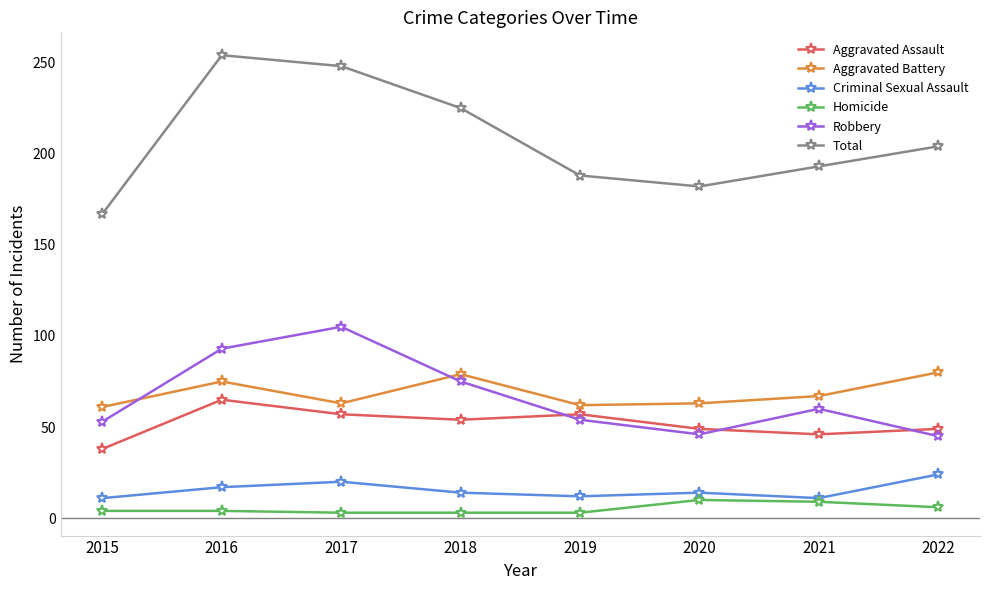

The Criminal Sexual Assault series shows 17 at 2016. True or false?

True